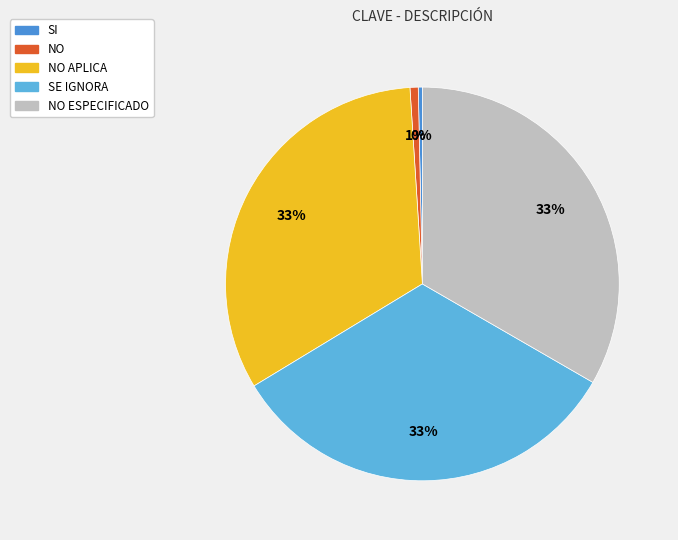

Is there any slice that represents more than half of the pie?

No